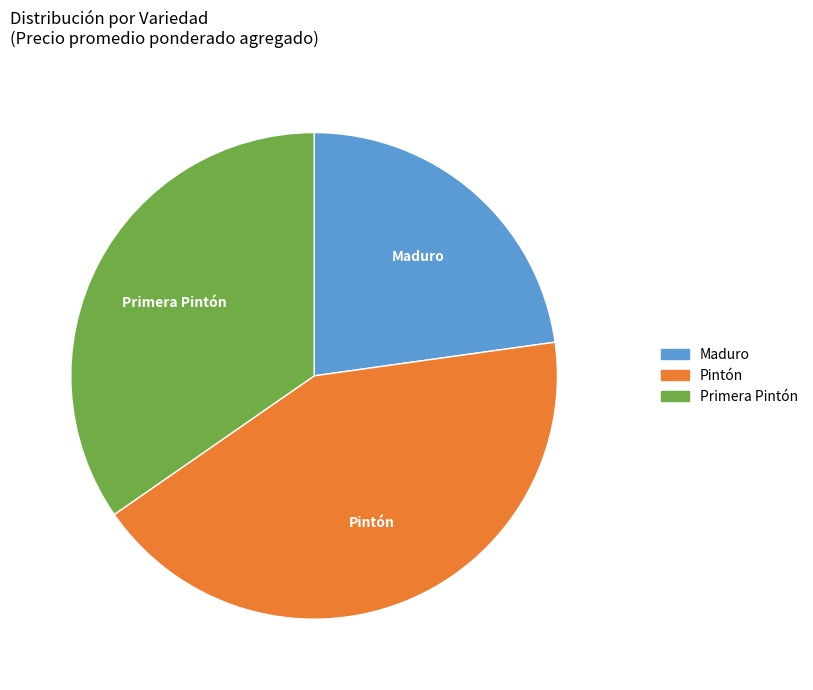

Is there any slice that represents more than half of the pie?

No